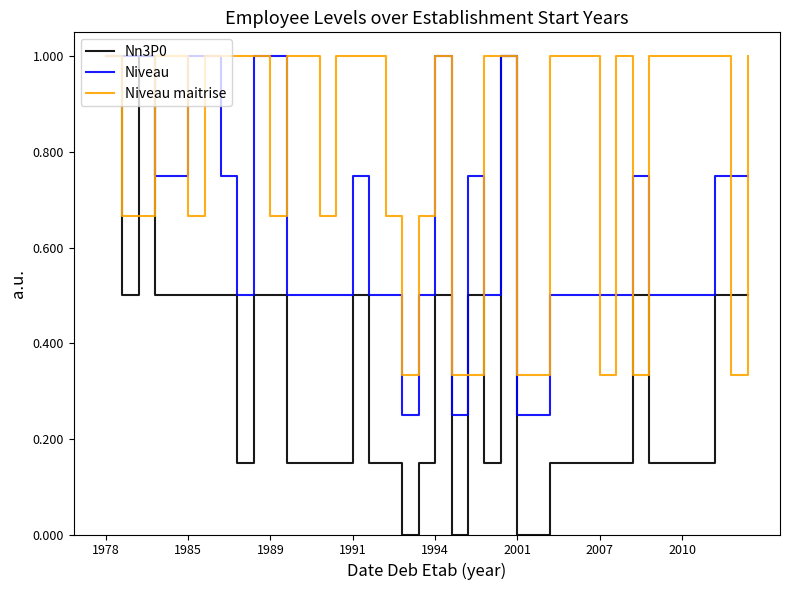

What is the sum of all Niveau maitrise values?

32.3